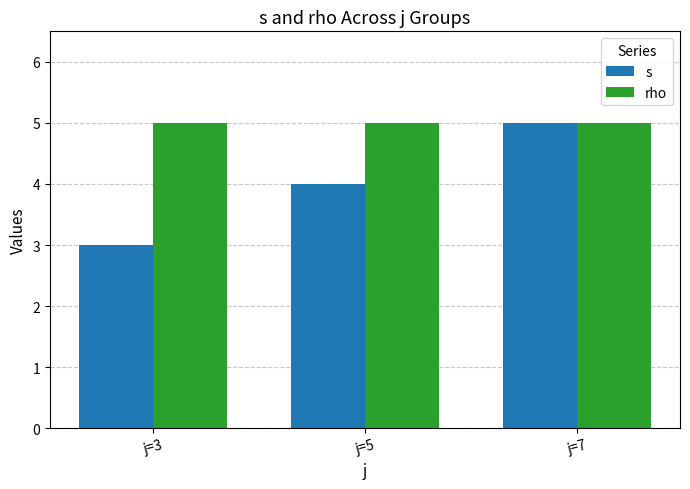

At which category is the sum across all series the highest?

j=7